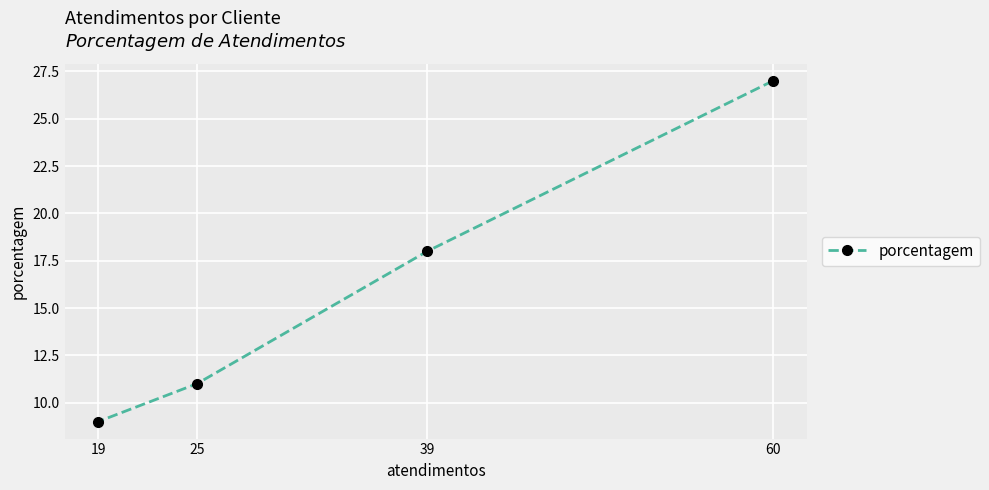

Approximately how many times larger is the value at 25 compared to 60?

0.4